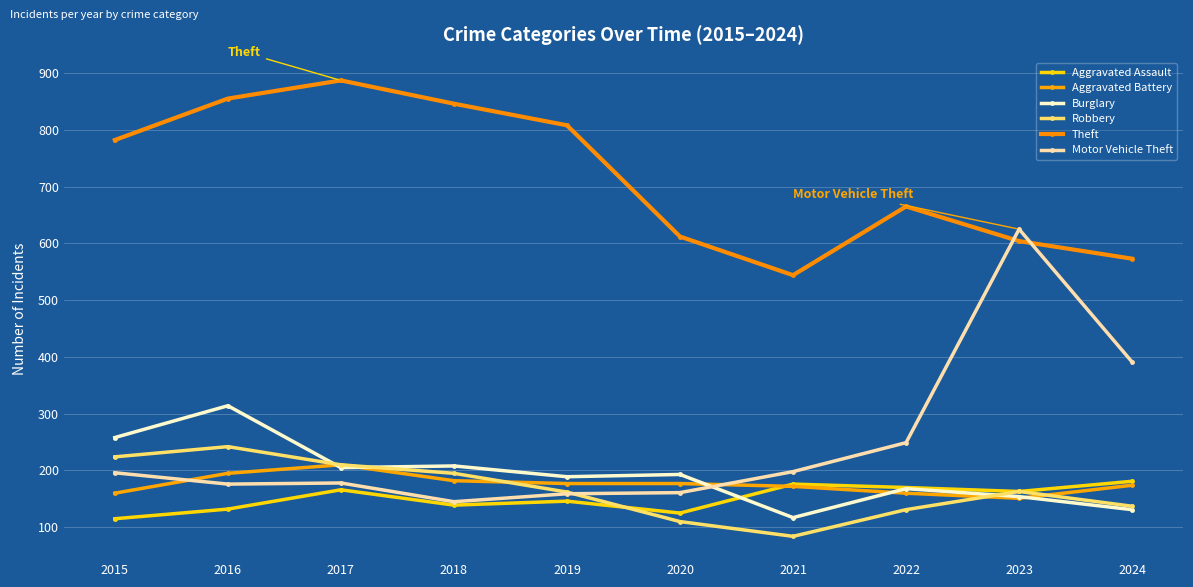

How many values in the Aggravated Assault series are below 163?

5